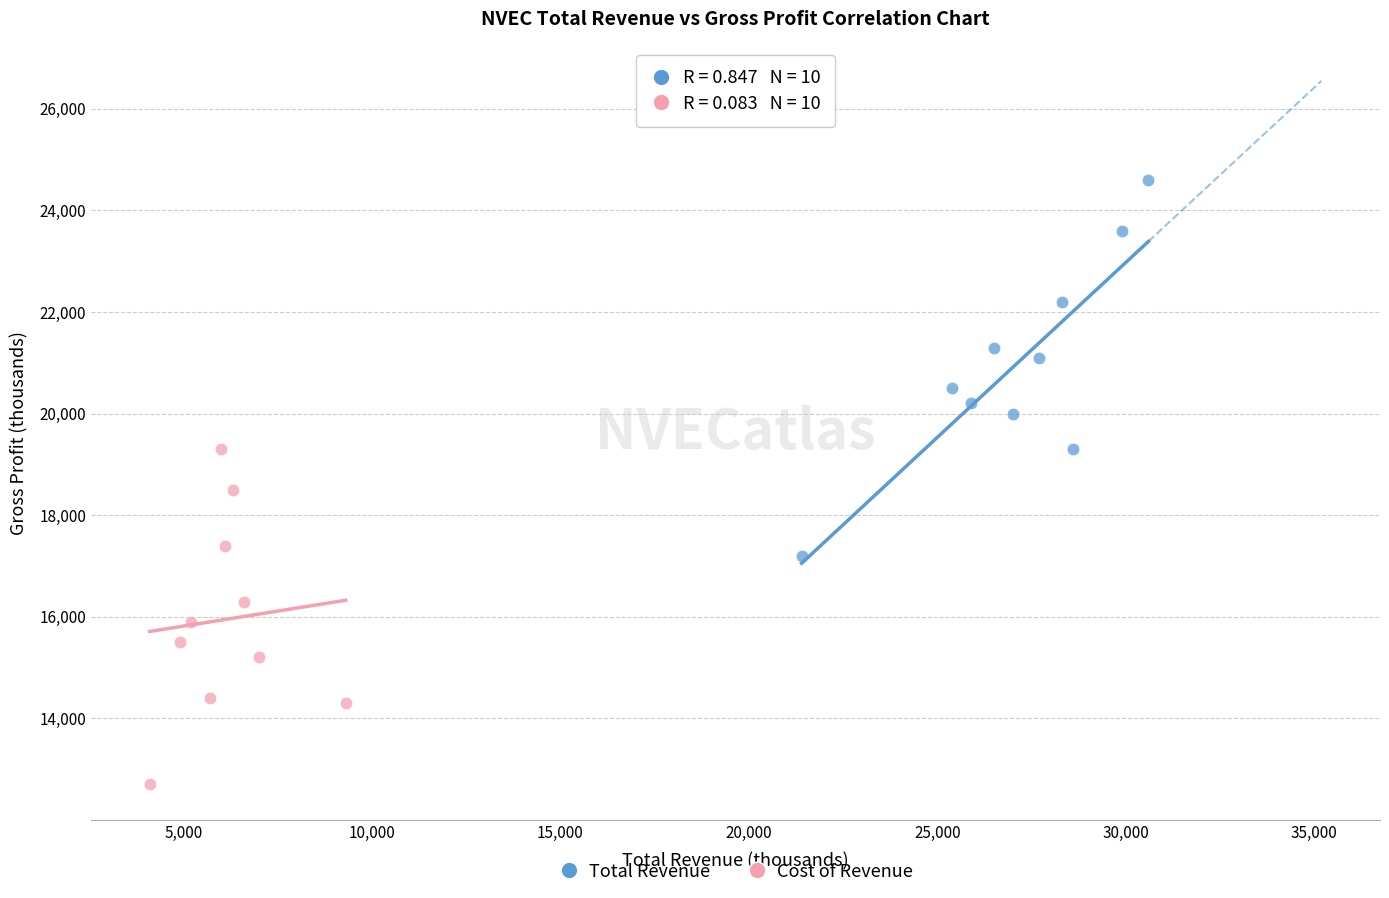

What are all the series names shown in the legend?

Total Revenue, Cost of Revenue